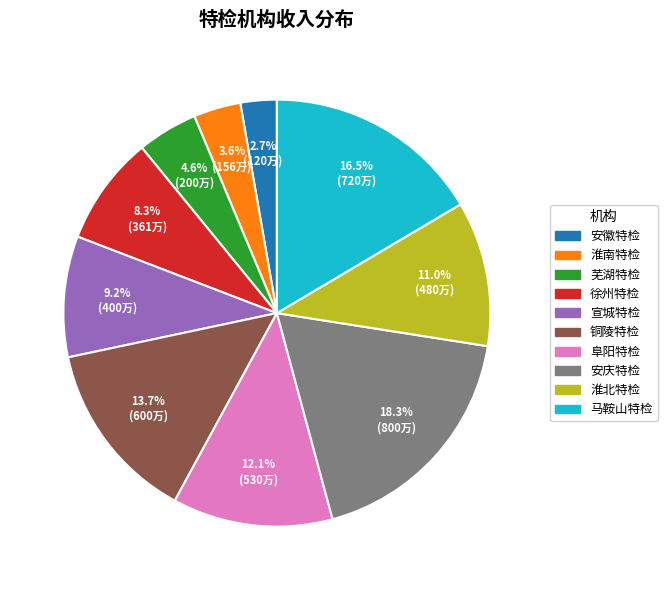

What is the largest slice in the pie chart?

安庆特检